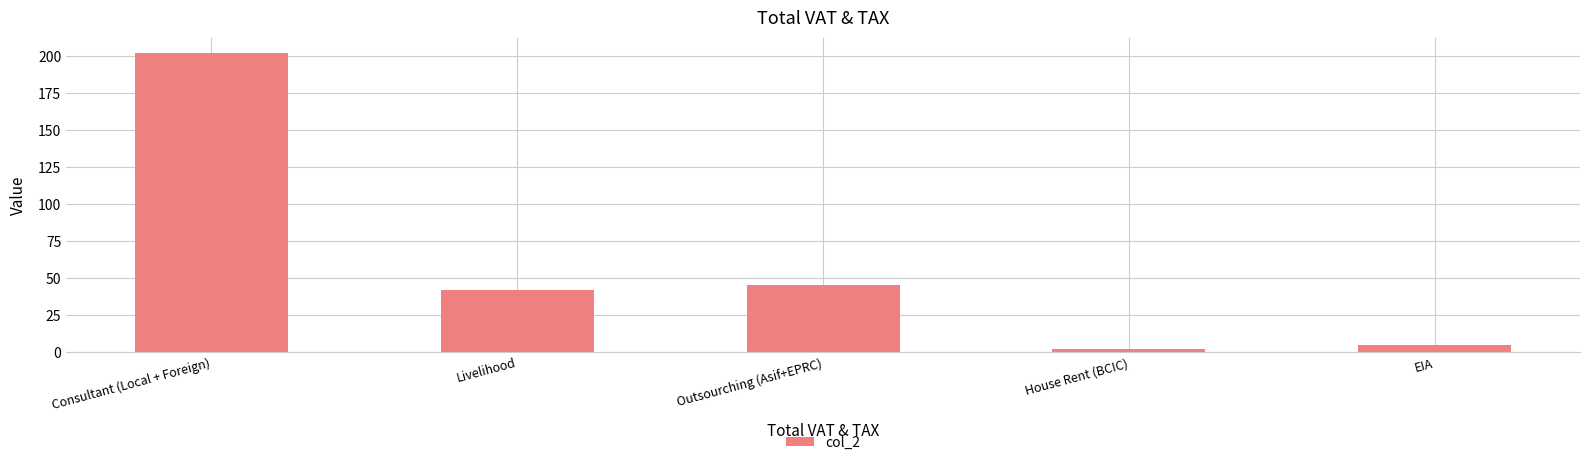

The chart shows a value of 202.4 at Consultant (Local + Foreign). True or false?

True